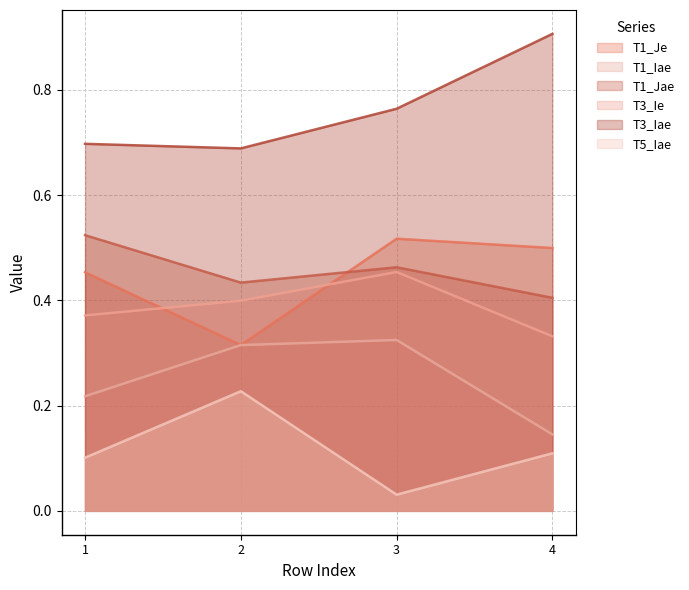

True or false: T1_Jae and T5_Iae intersect in this chart.

False